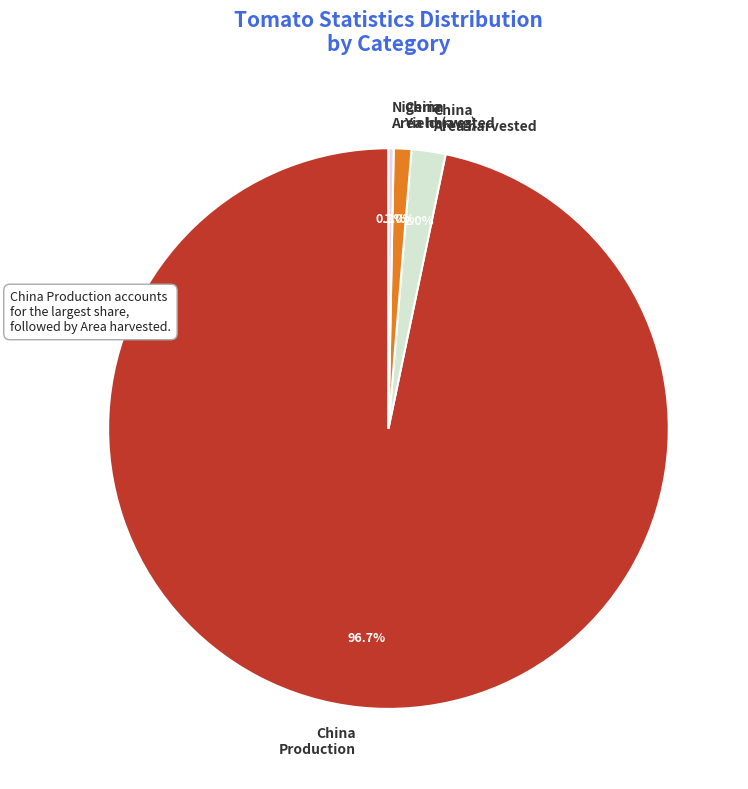

What percentage do China Yield (avg) and China Production together represent?

97.7%